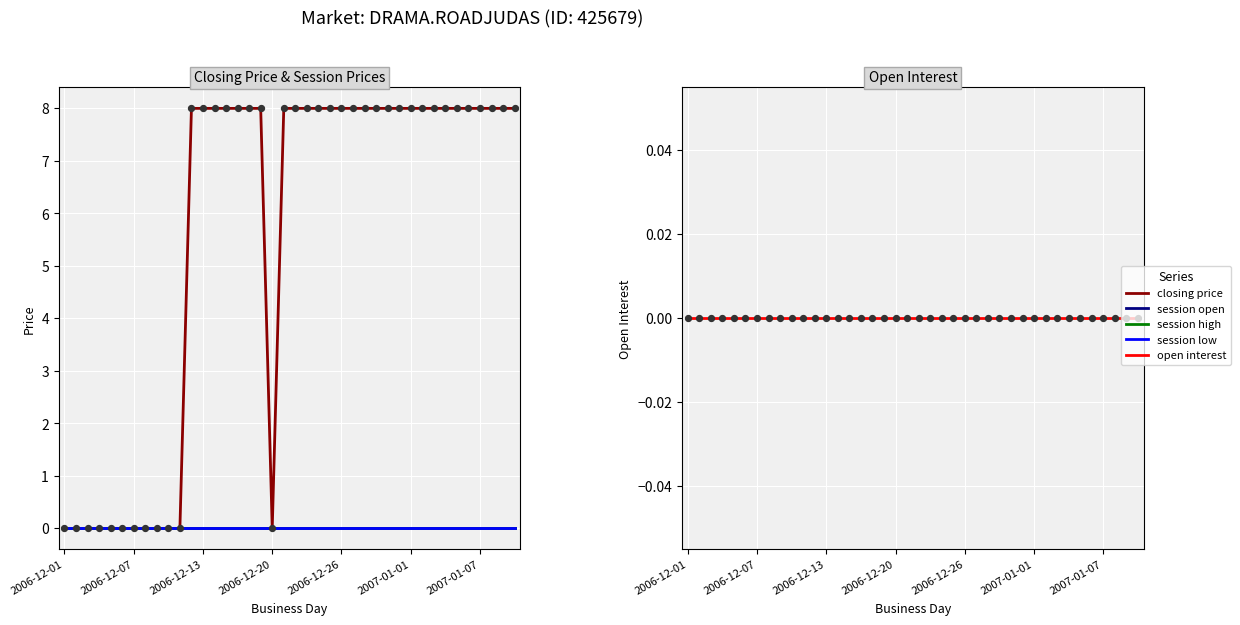

Which series contains the lowest Y value?

closing price